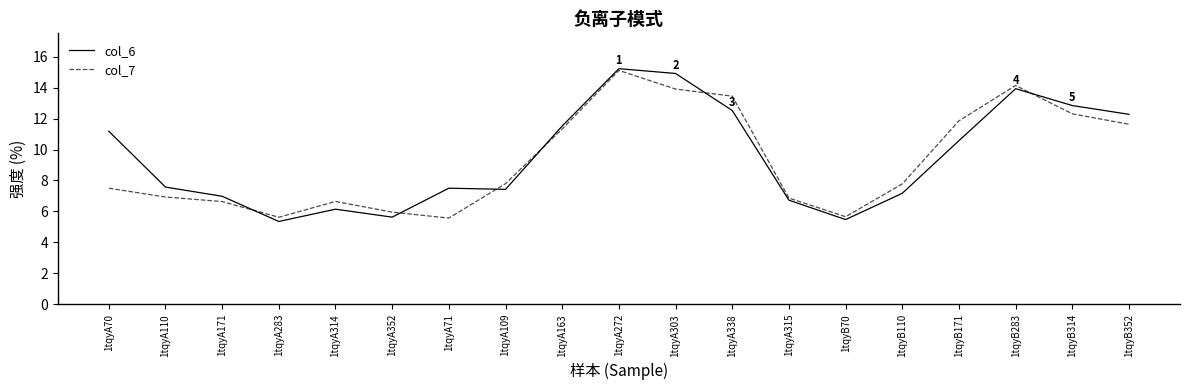

What is the difference between the col_7 values at 1tqyB171 and 1tqyA163?

0.5